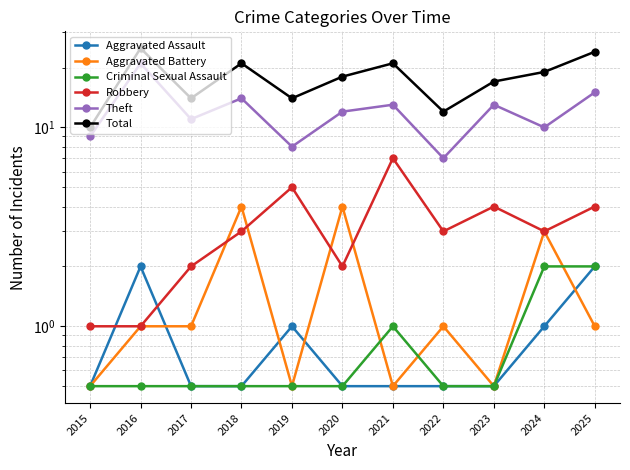

Which category has the lowest value in the Theft series?

2022